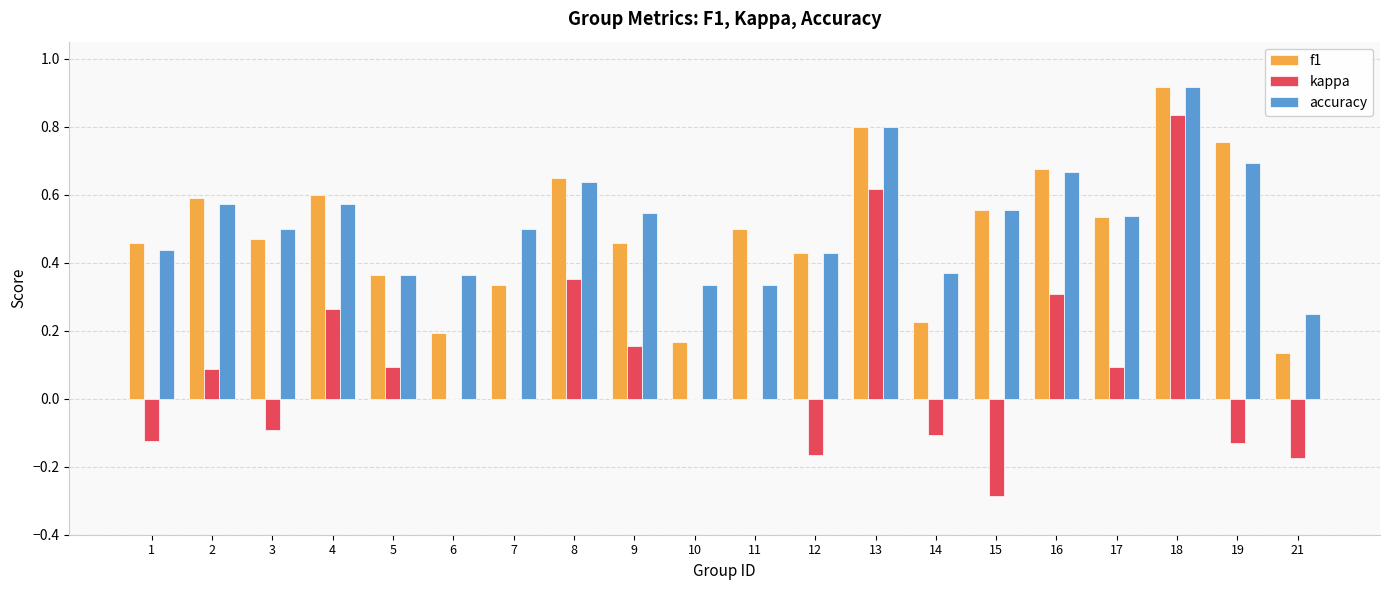

True or false: accuracy has a value of 0.2 at 19.

False